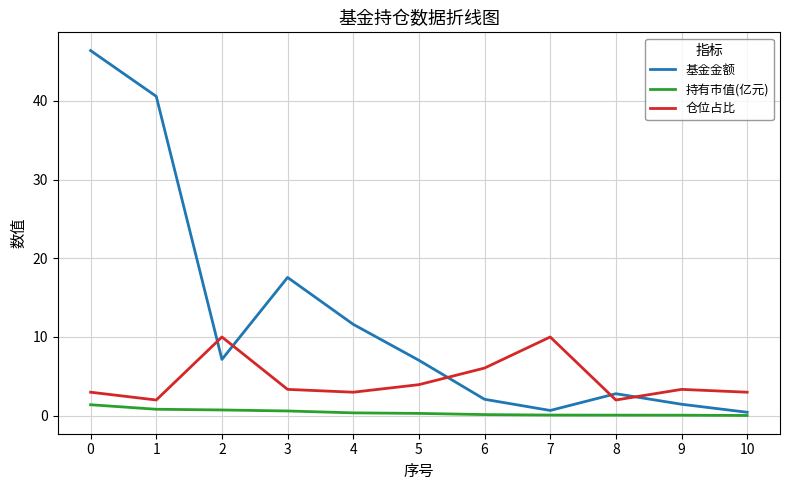

Where is the first local maximum for 仓位占比?

2